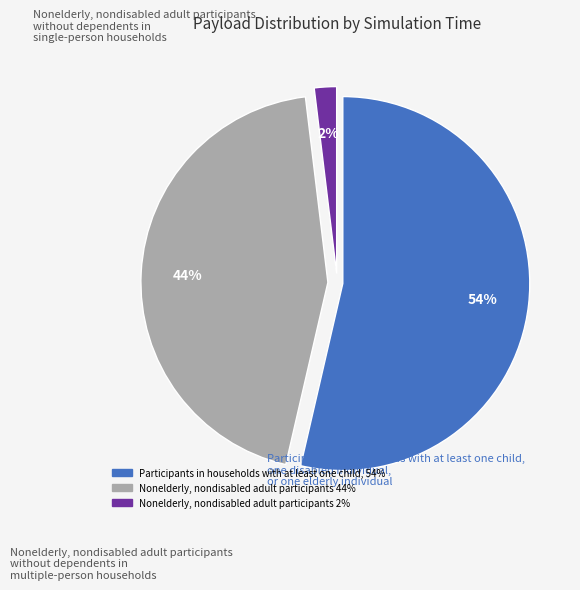

To the nearest percent, what is the average slice percentage?

33%